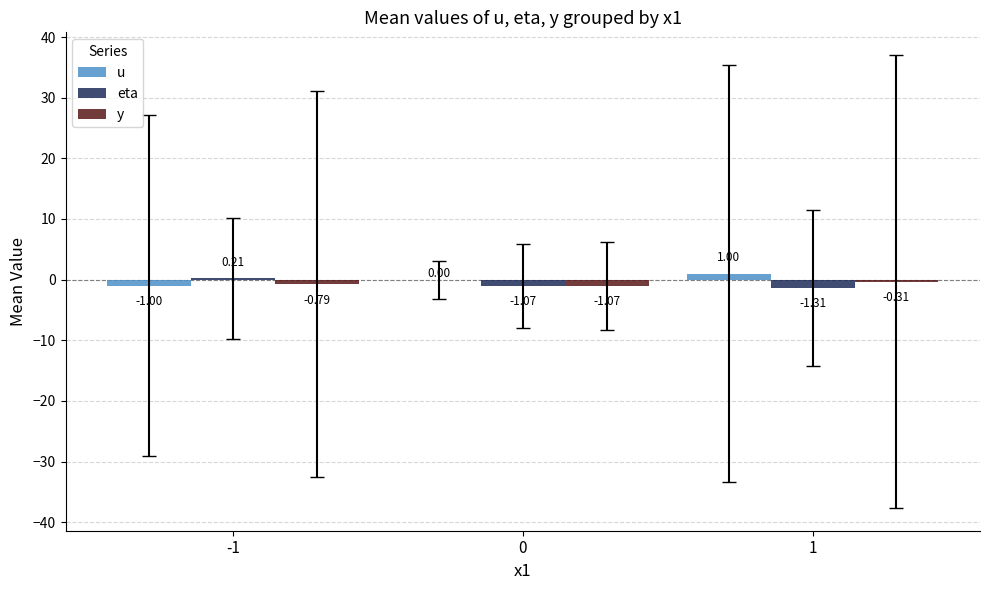

Between 0 and 1, which series saw the biggest shift?

u